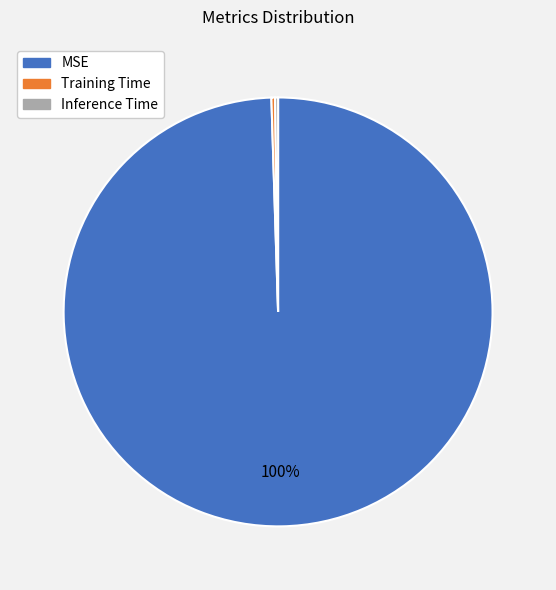

To the nearest percent, what is the average slice percentage?

33%